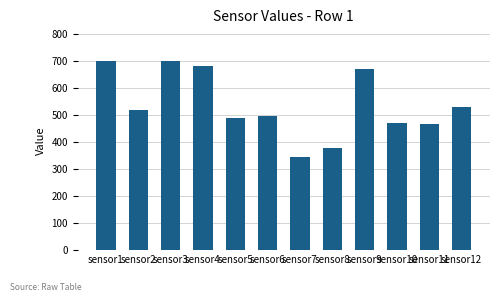

What is the difference between the second highest and second lowest values?

319.3